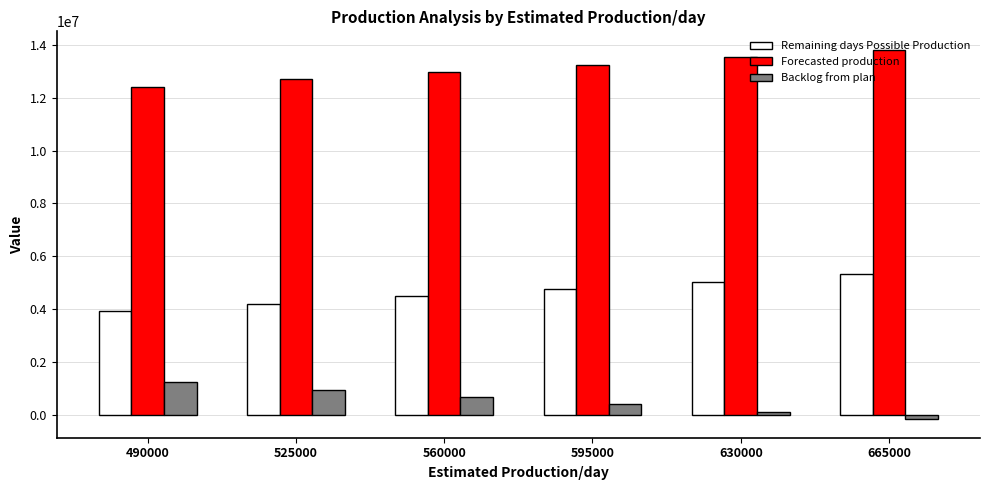

What is the minimum value shown in the chart?

-171334